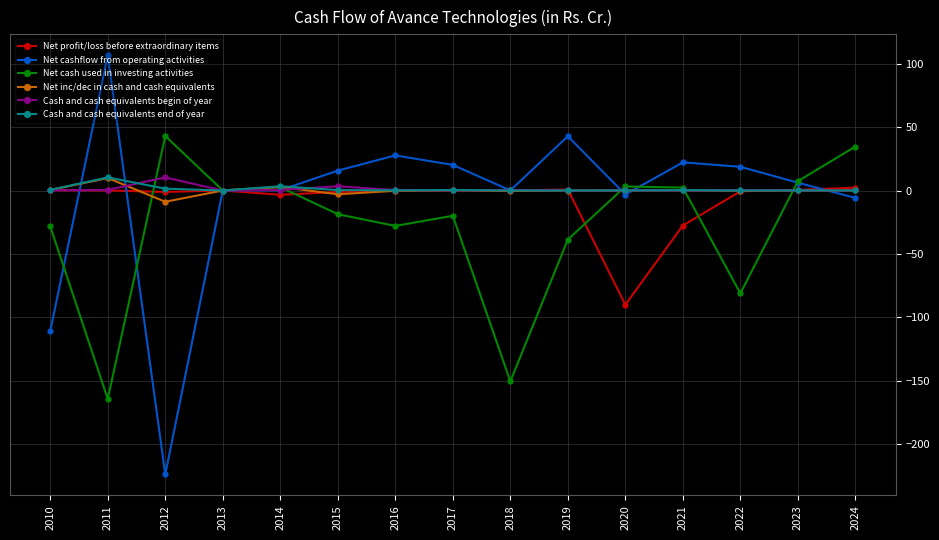

Does the chart display data point markers on the line(s)?

Yes